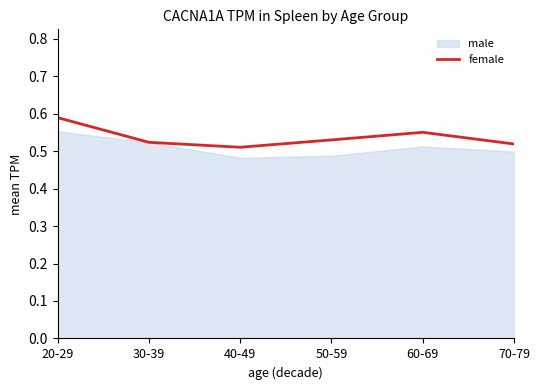

Reading left to right, what are all the values shown in this chart?

0.6	0.5	0.5	0.5	0.6	0.5